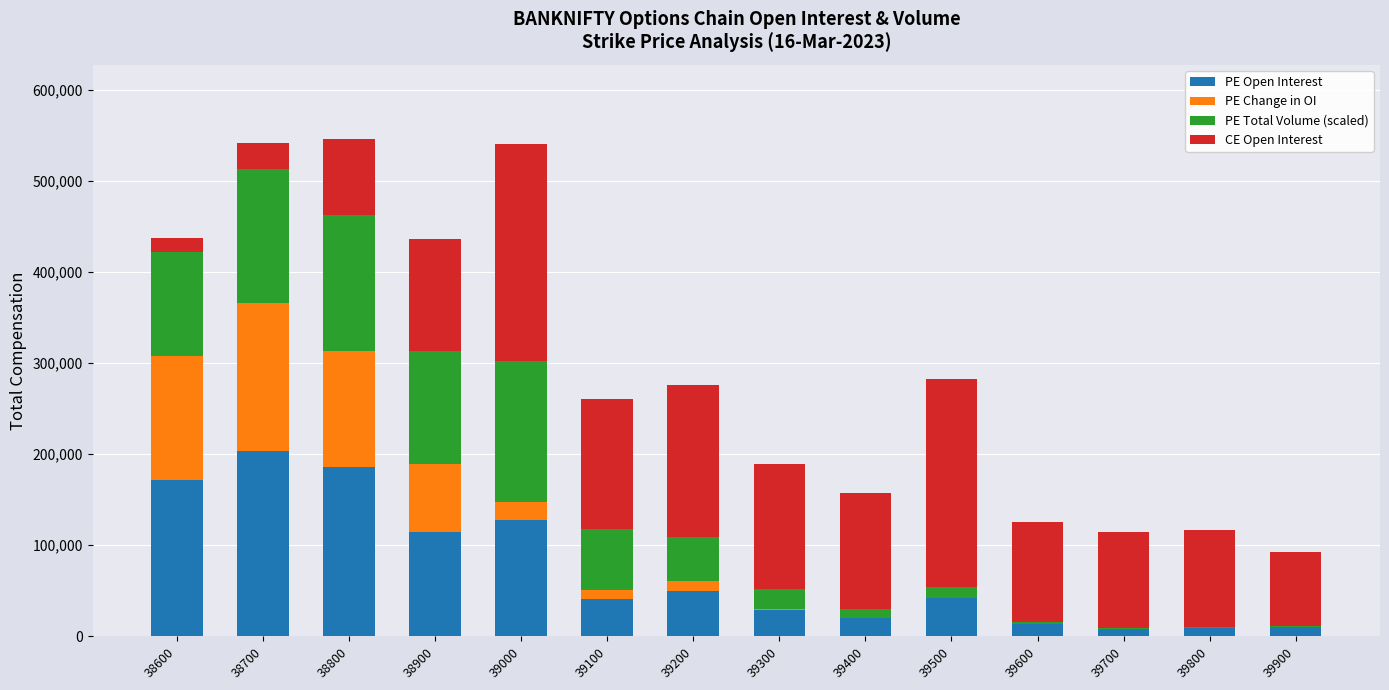

Does the chart contain stacked bars?

Yes